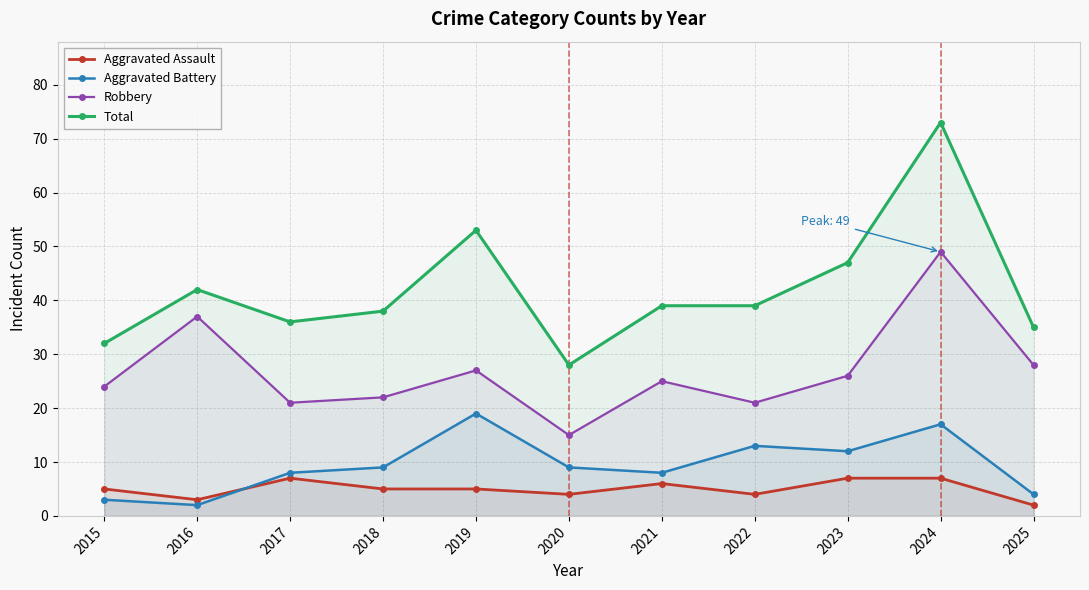

True or false: Robbery and Aggravated Assault intersect in this chart.

False